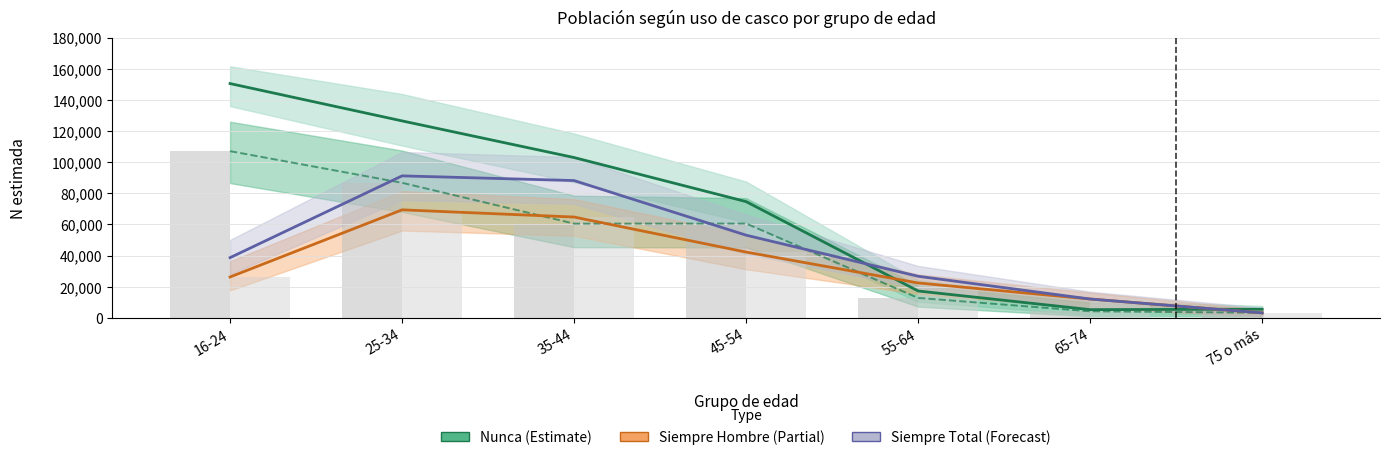

What position from the right is 35-44?

5